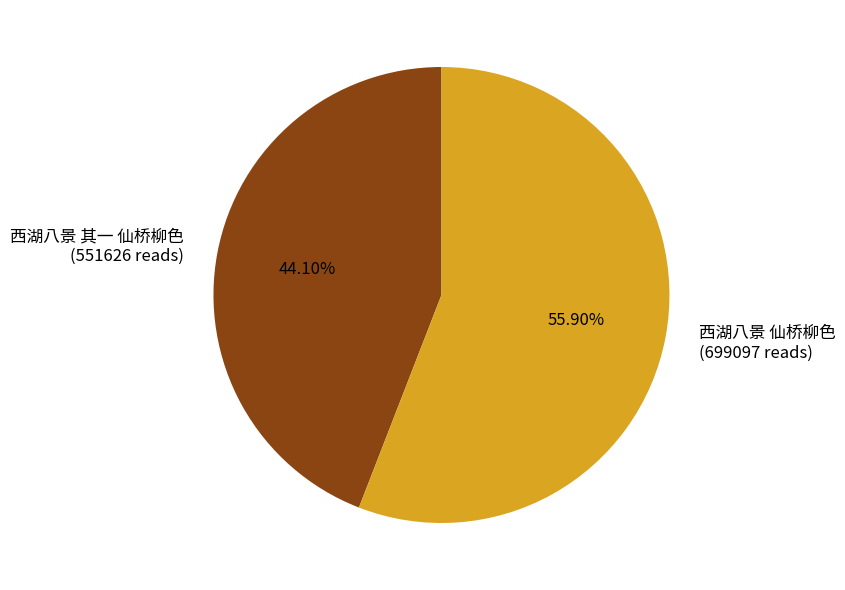

To the nearest percent, what is the difference between the 西湖八景 仙桥柳色 and 西湖八景 其一 仙桥柳色 slice percentages?

12%